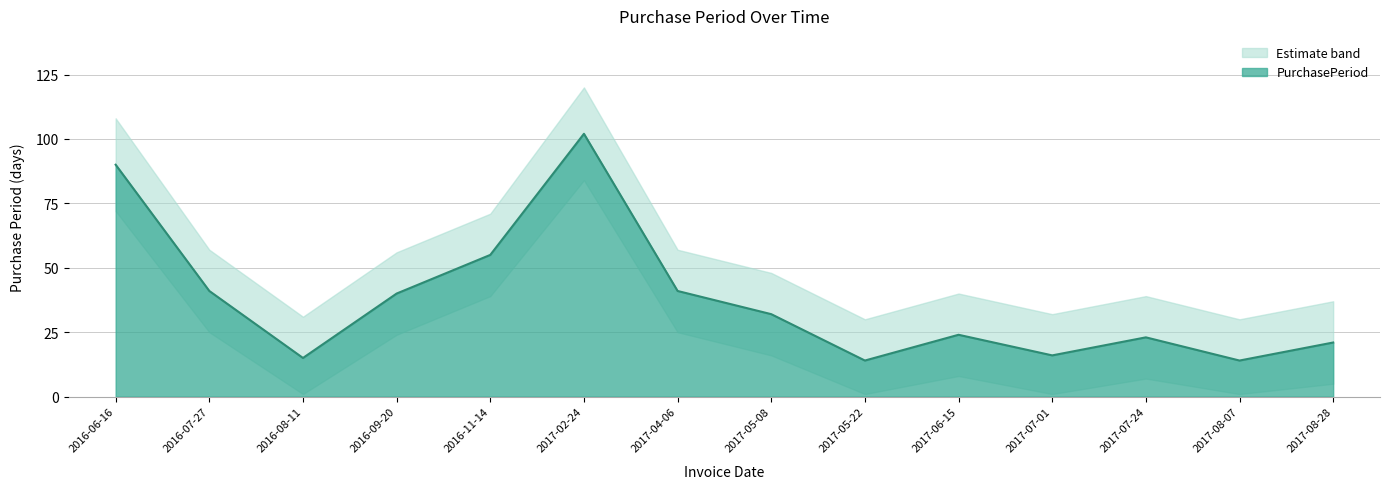

At which category does the chart reach its minimum across all series?

2017-05-22